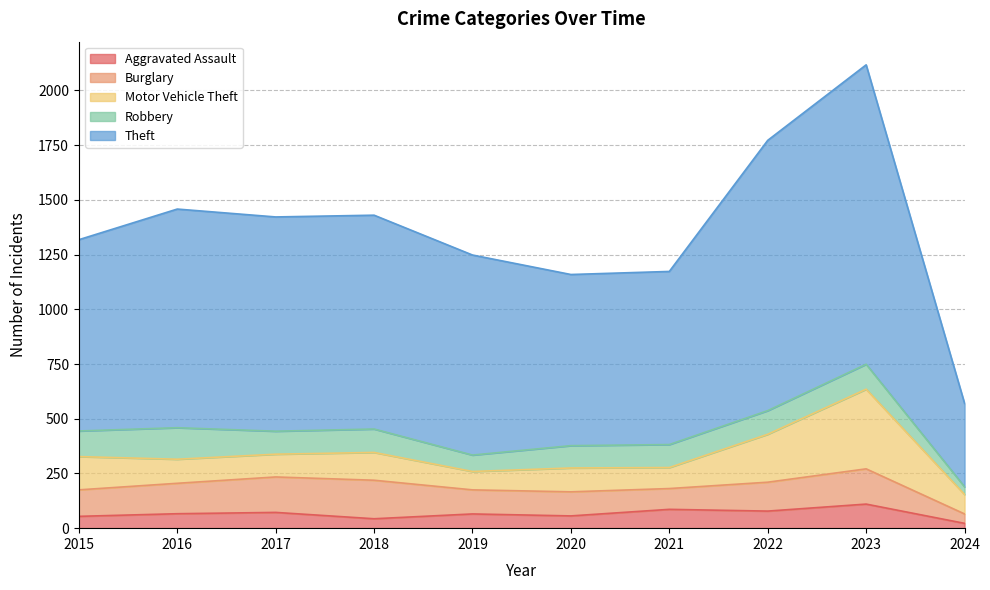

List the labels in order of Theft value, largest first.

2023, 2022, 2016, 2017, 2018, 2019, 2015, 2021, 2020, 2024